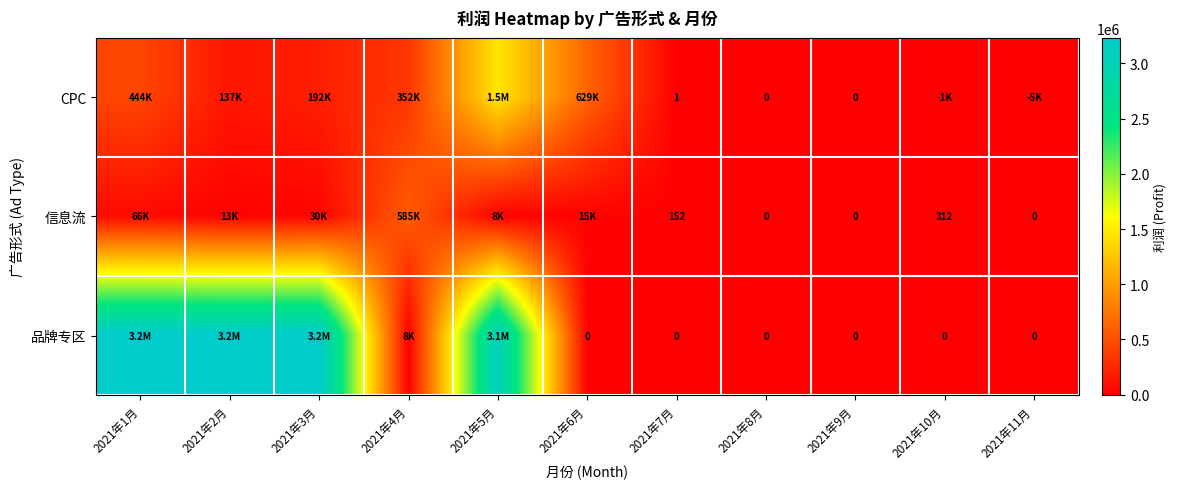

At how many categories does at least one series exceed 605657?

5